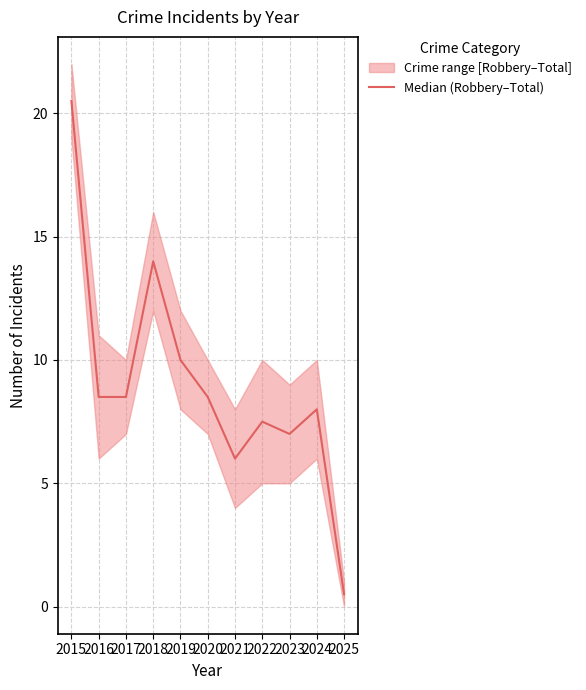

Where is the first local maximum?

2018